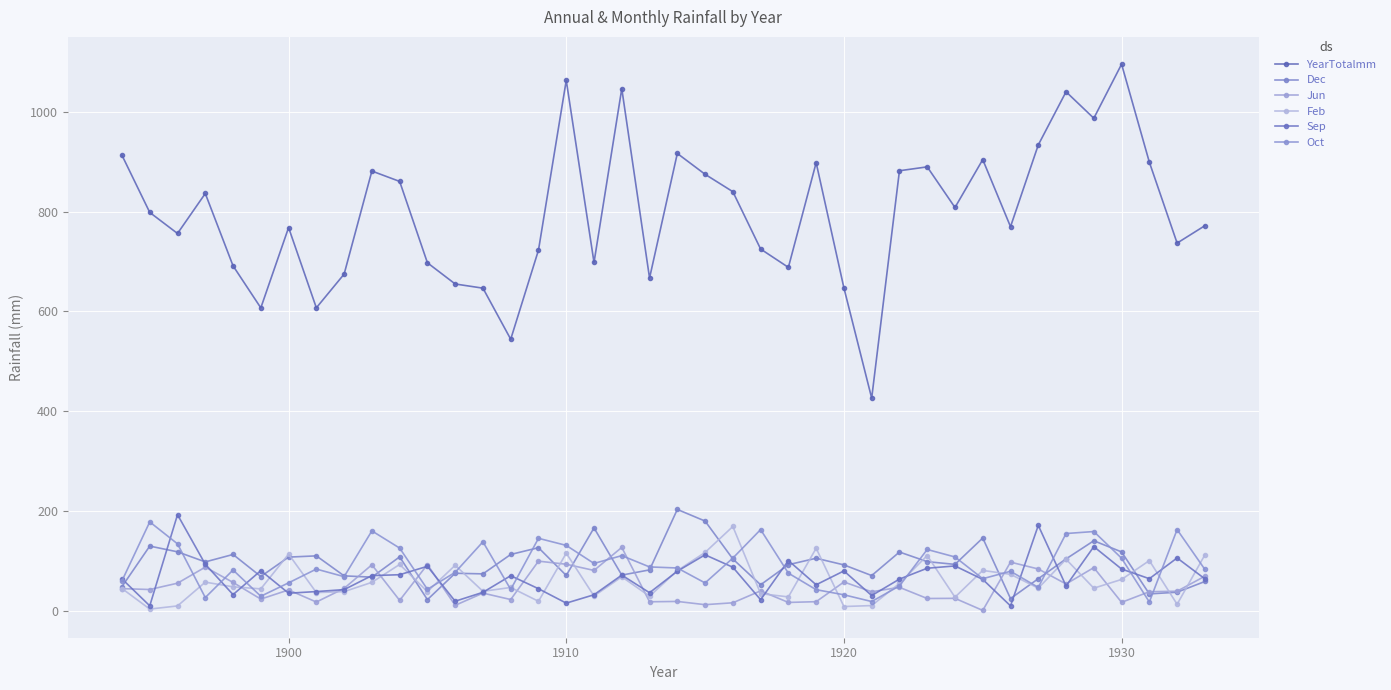

Count the number of data series in this chart.

6